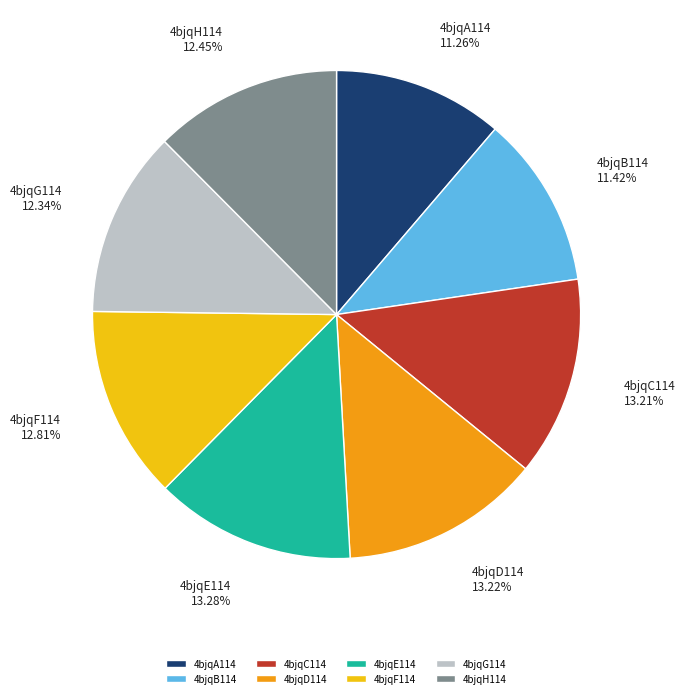

Is 4bjqC114 the majority of the pie?

No